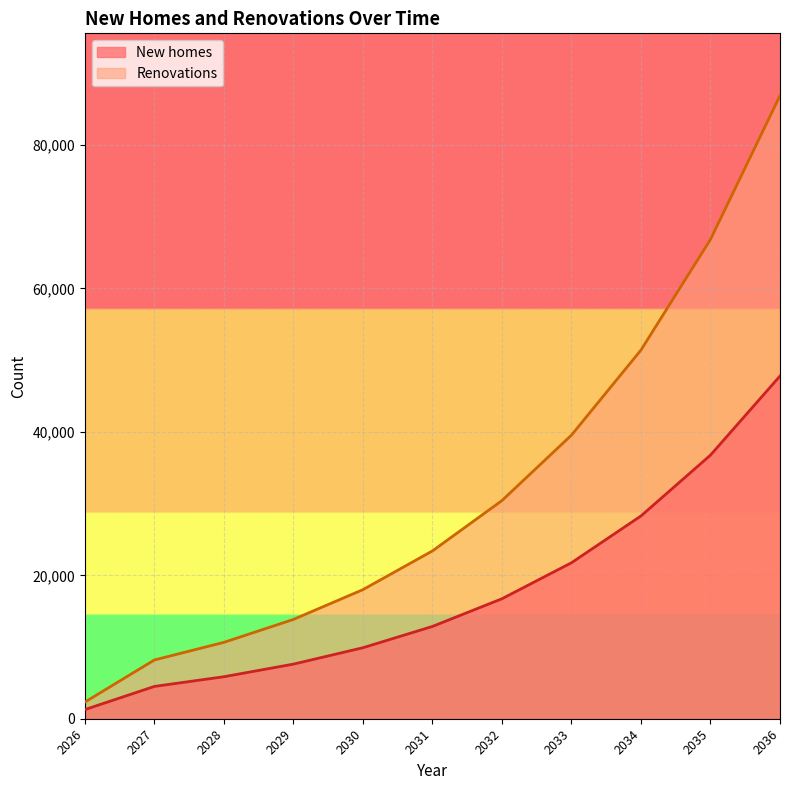

Which category has the lowest value across all series?

2026